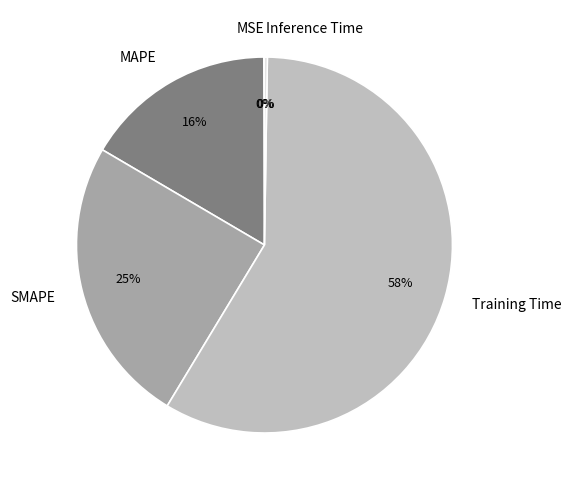

What percentage is the SMAPE slice, to the nearest percent?

25%